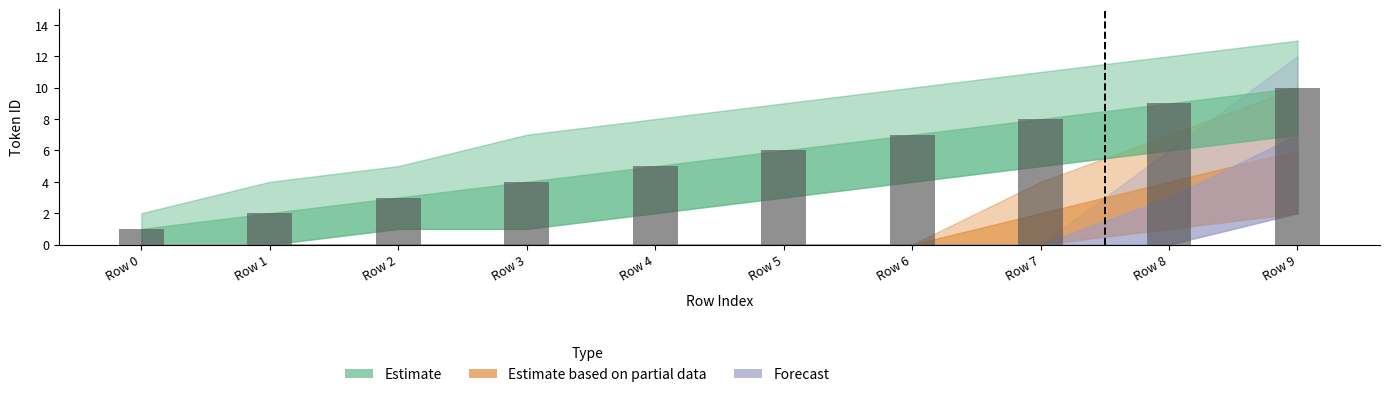

Rank the categories by value from lowest to highest.

Row 0, Row 1, Row 2, Row 3, Row 4, Row 5, Row 6, Row 7, Row 8, Row 9